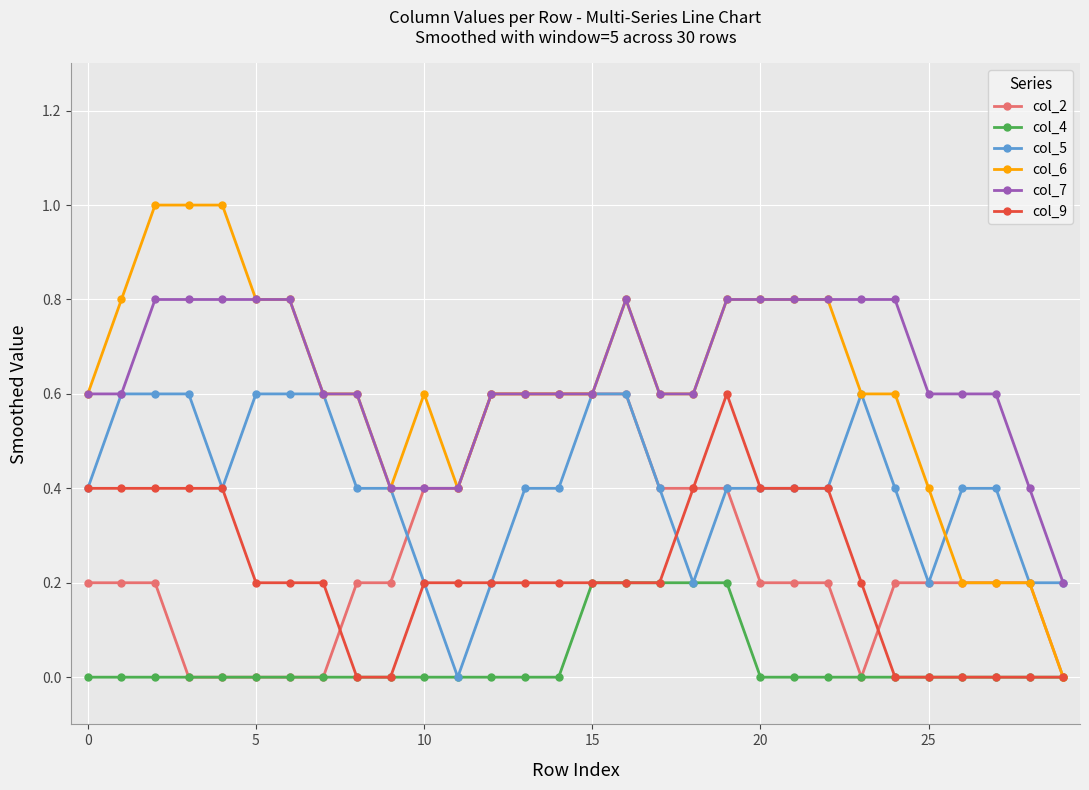

What is the maximum value for col_5?

0.6